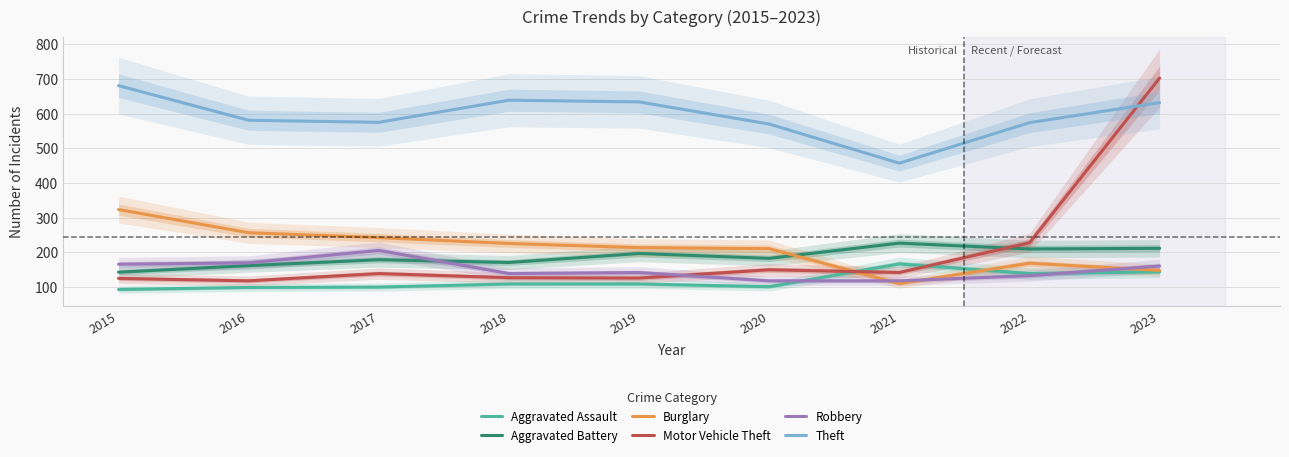

How many distinct data groups are displayed?

6